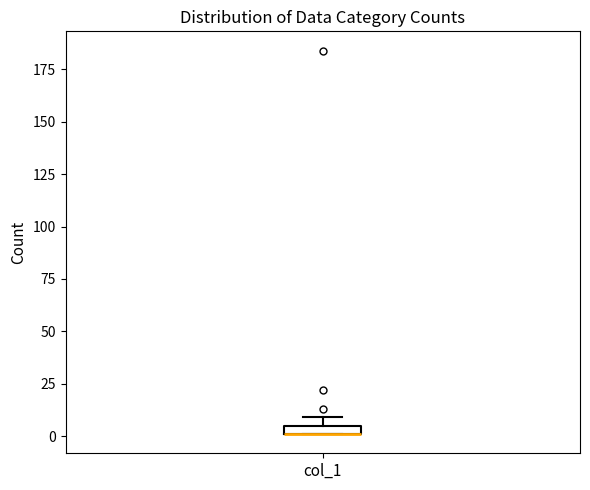

Where is the upper edge of the box for col_1 on the y-axis? The values are not printed on the chart, so give them approximately, as read against the axis.

5